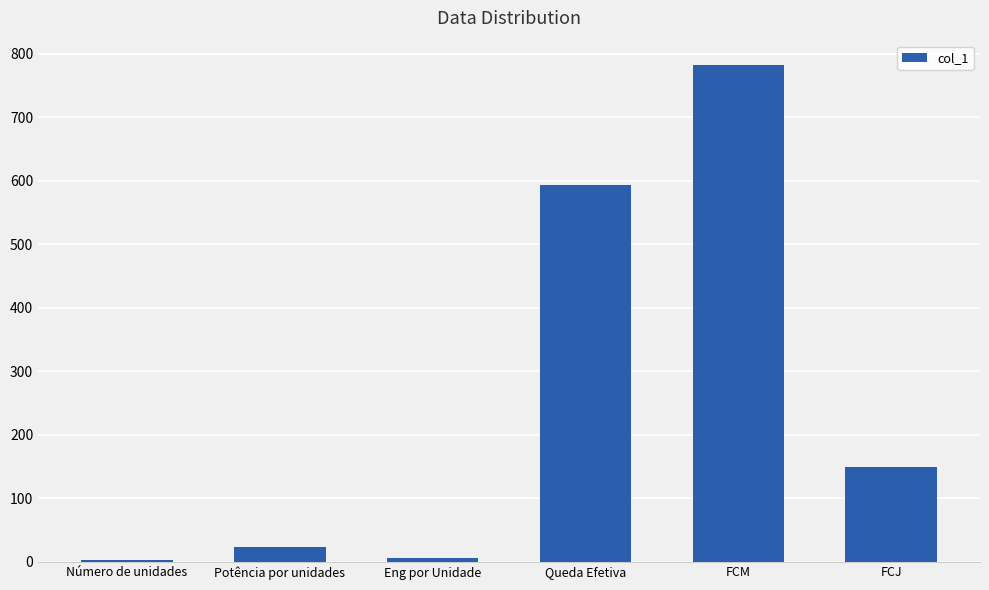

Does the chart contain stacked bars?

No